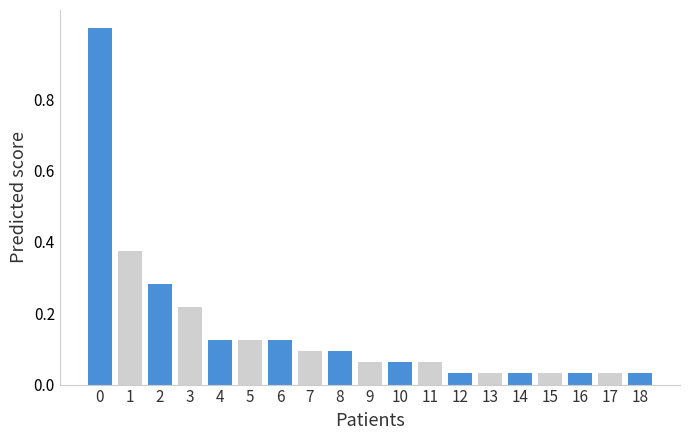

What is the maximum value shown in the chart?

1.0